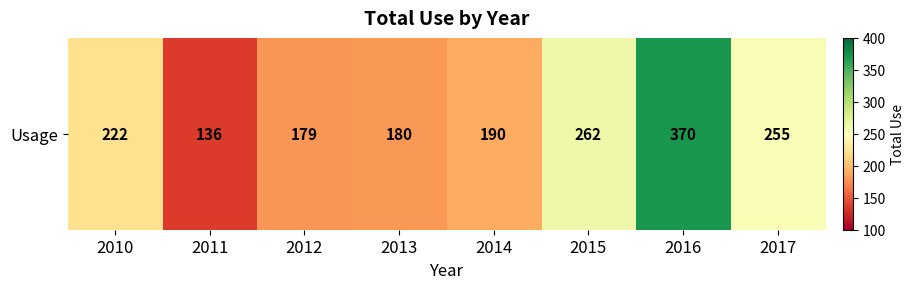

True or false: the data shows 377 at 2015.

False